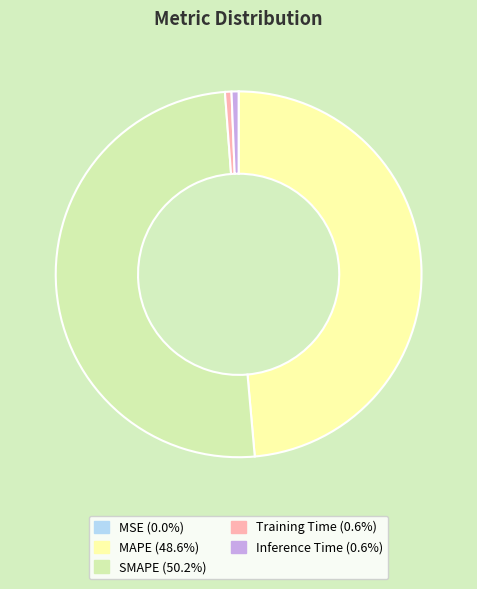

Which category accounts for the majority?

SMAPE